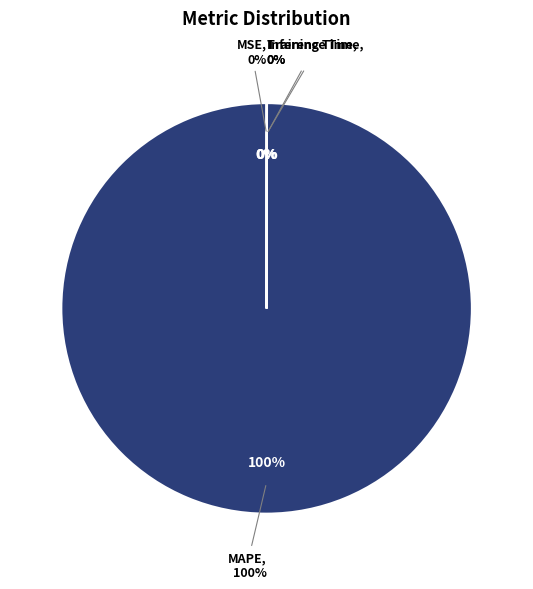

How many slices are in this pie chart?

4